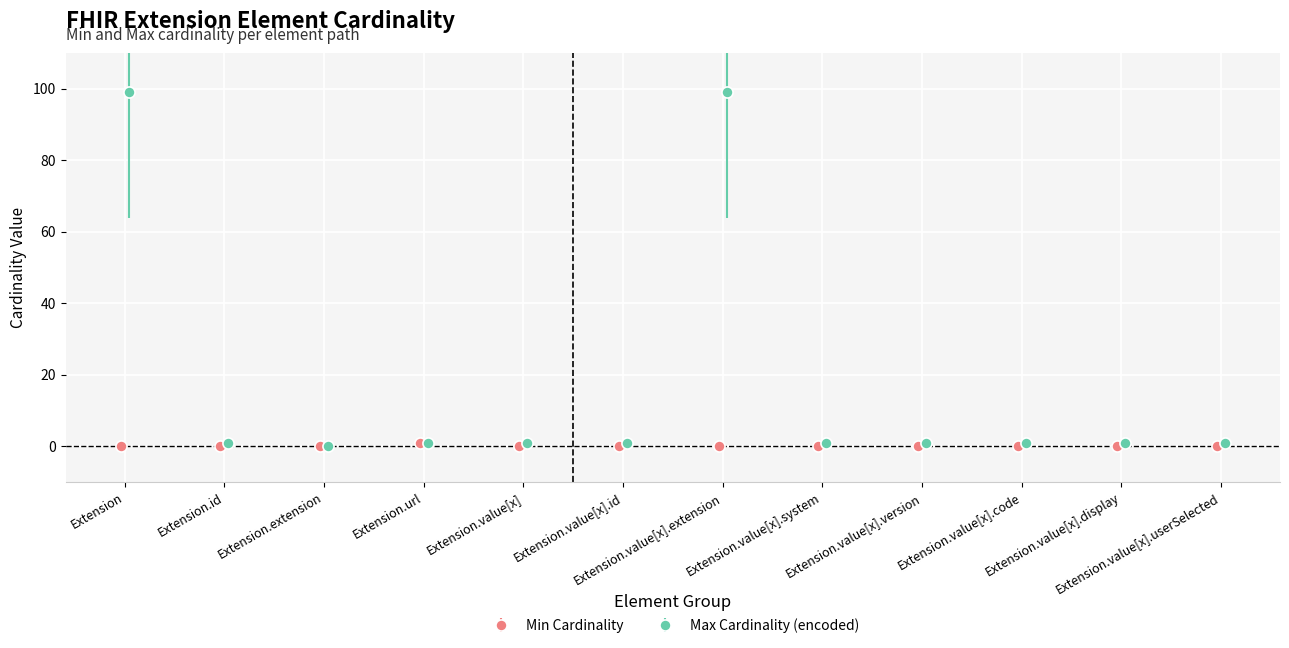

What position from the right is Extension.value[x].code?

3